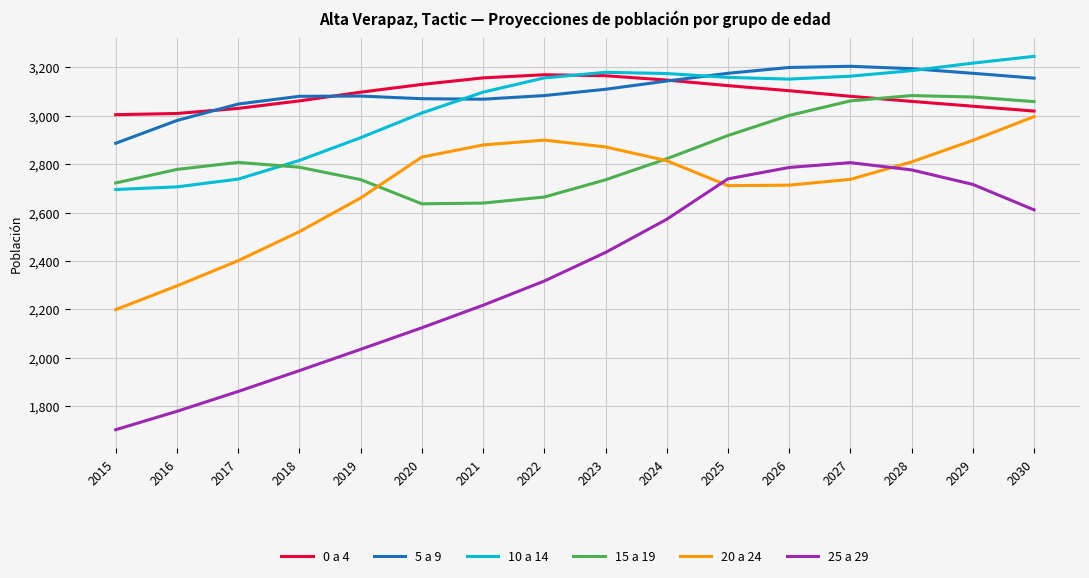

True or false: 0 a 4 and 25 a 29 cross at least once.

False